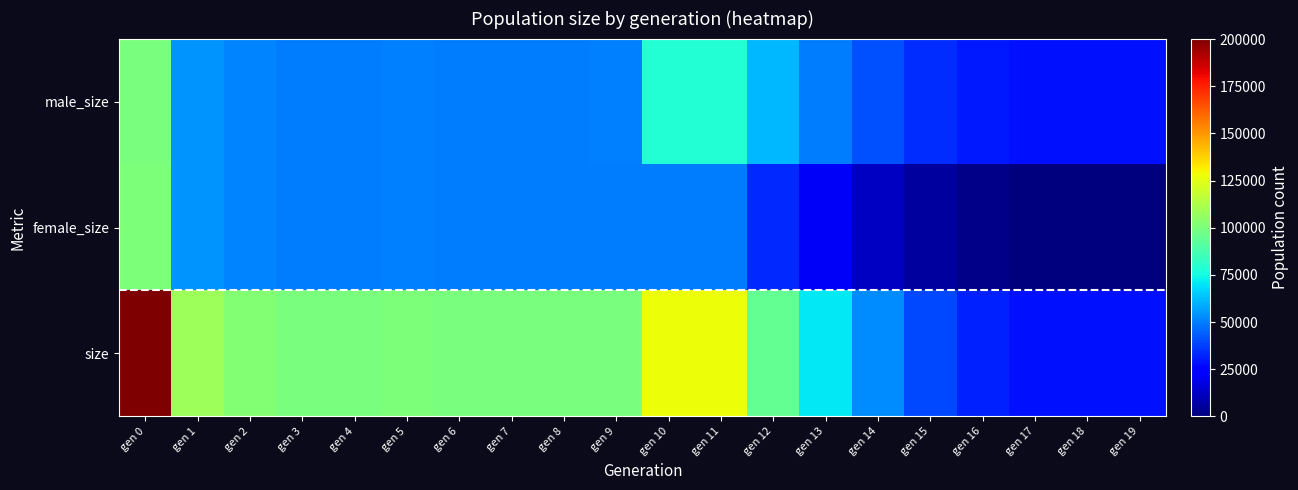

Which series has the largest total across all categories?

size